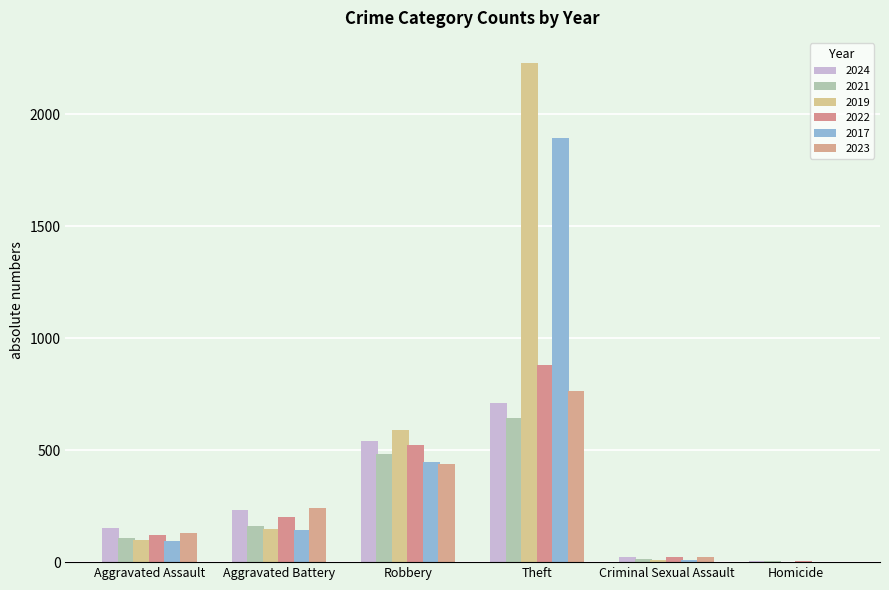

Is it true that 2023 equals 766 at Theft?

True